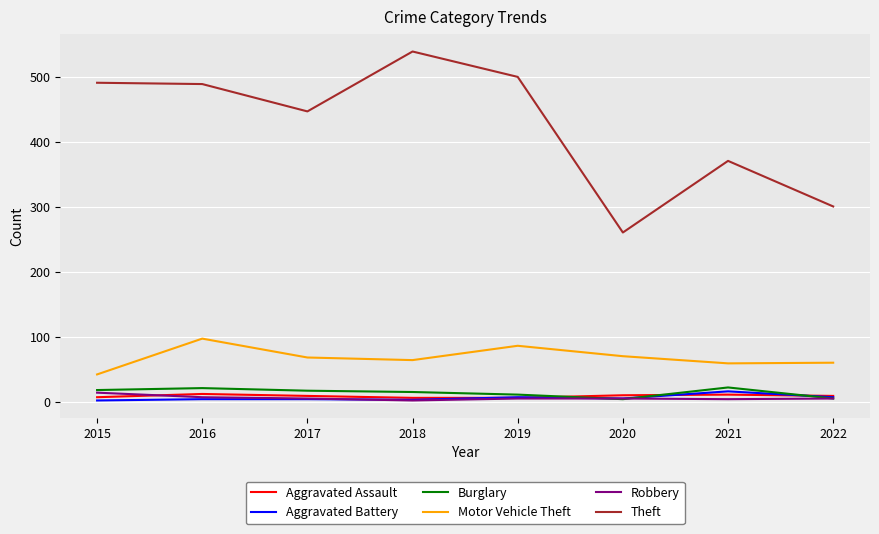

What is the lowest value of the Theft series?

261